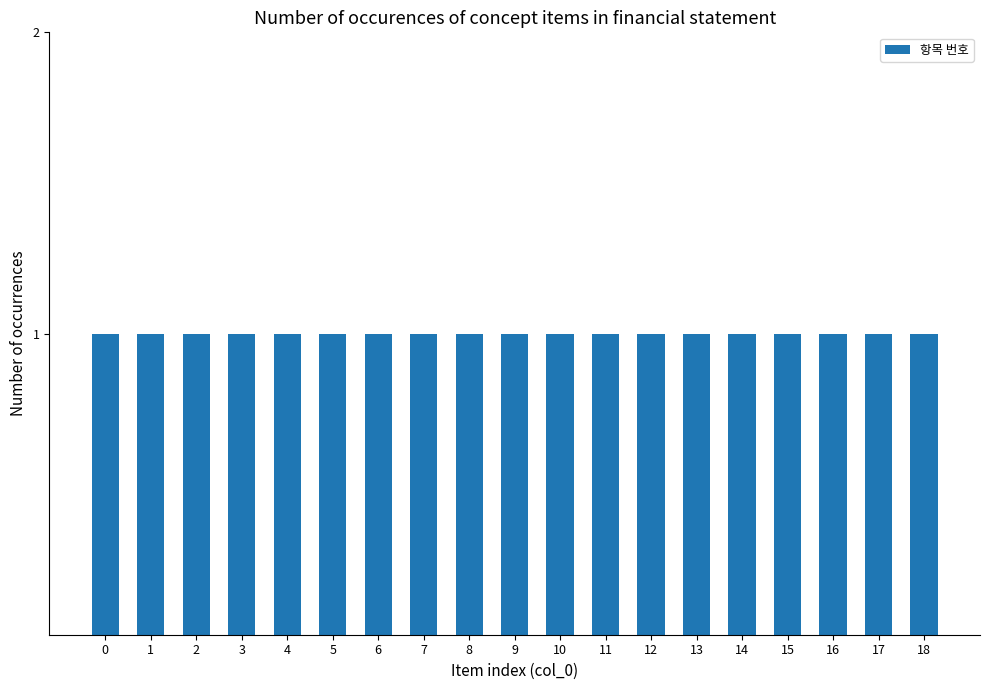

Rank the categories by value from lowest to highest.

0, 1, 2, 3, 4, 5, 6, 7, 8, 9, 10, 11, 12, 13, 14, 15, 16, 17, 18